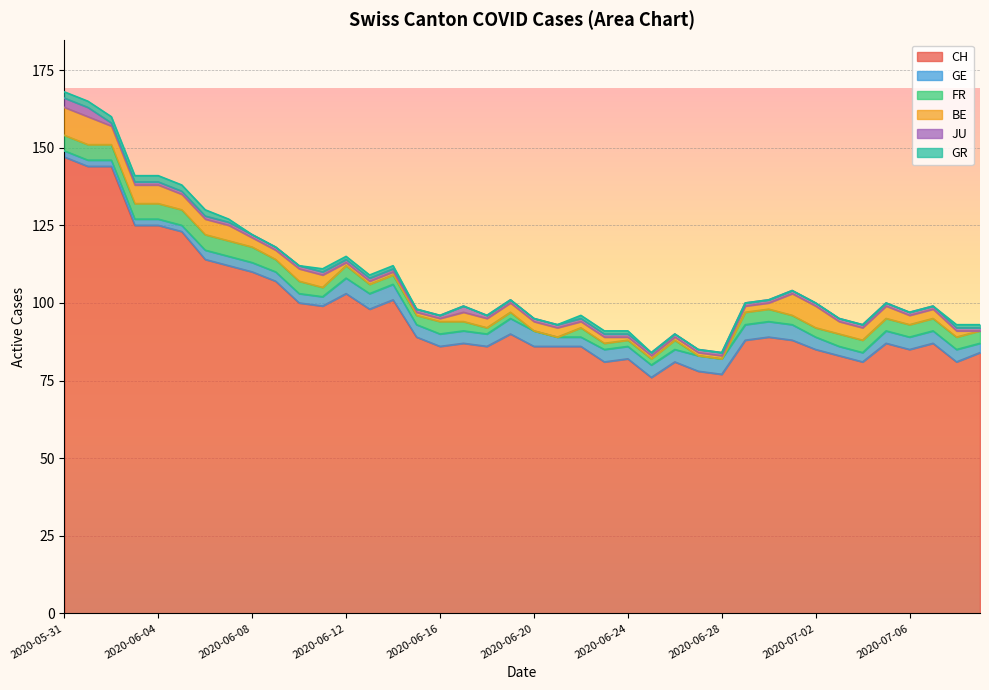

Which series has the widest spread of values?

CH